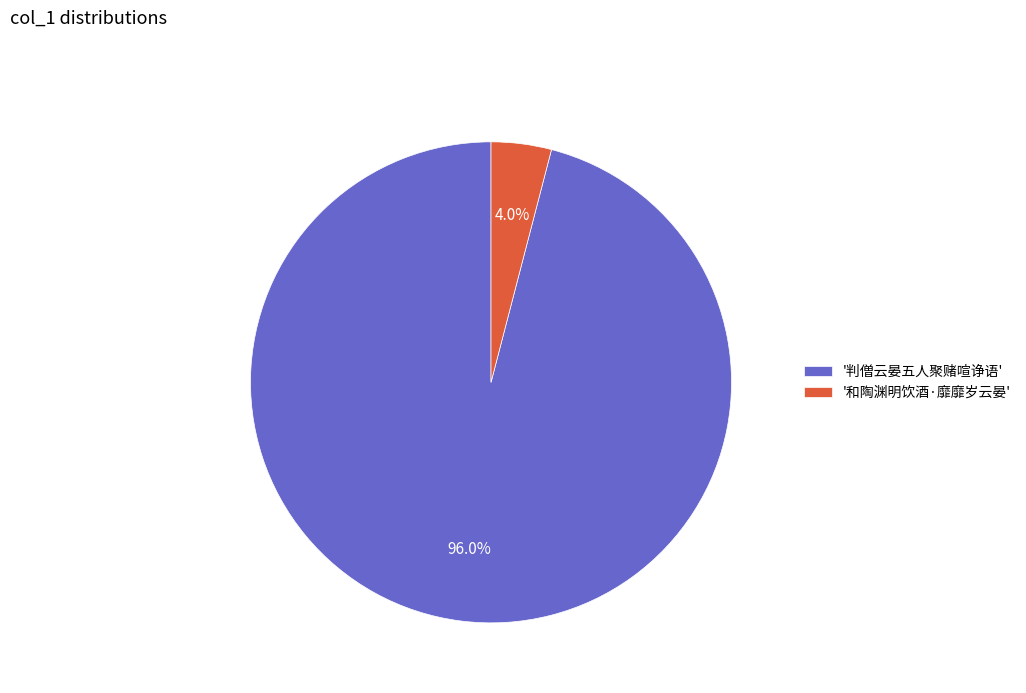

What percentage do '和陶渊明饮酒·靡靡岁云晏' and '判僧云晏五人聚赌喧诤语' together represent?

100.0%